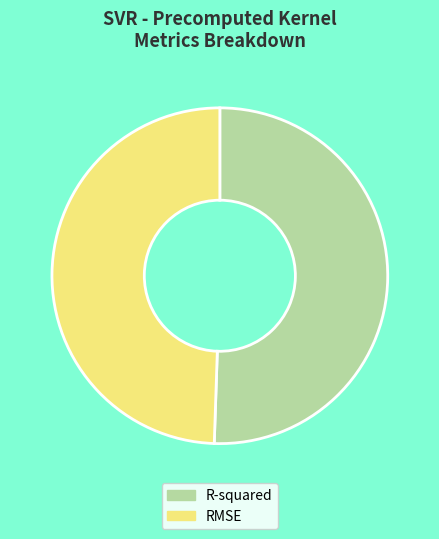

The RMSE slice represents 49% of the pie. True or false?

True